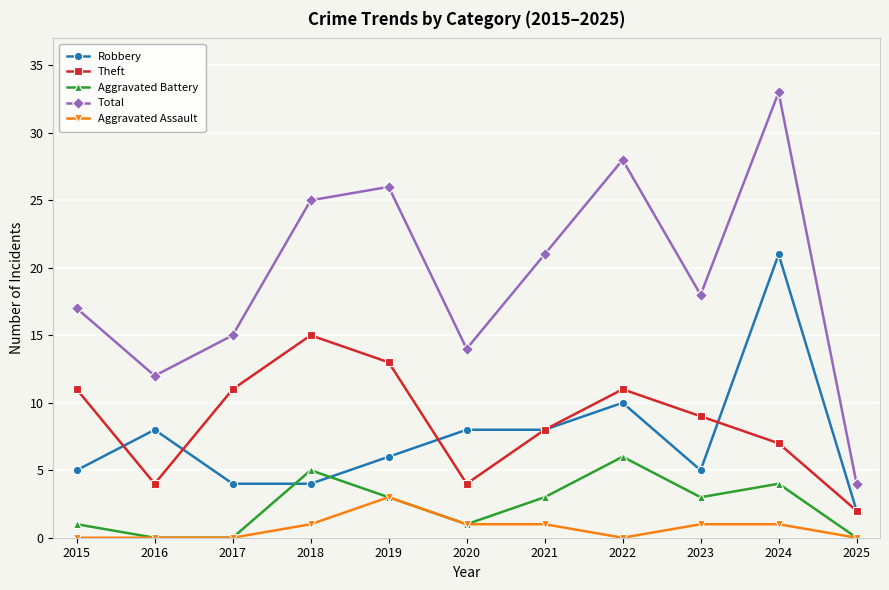

What is the average value of the Total series?

19